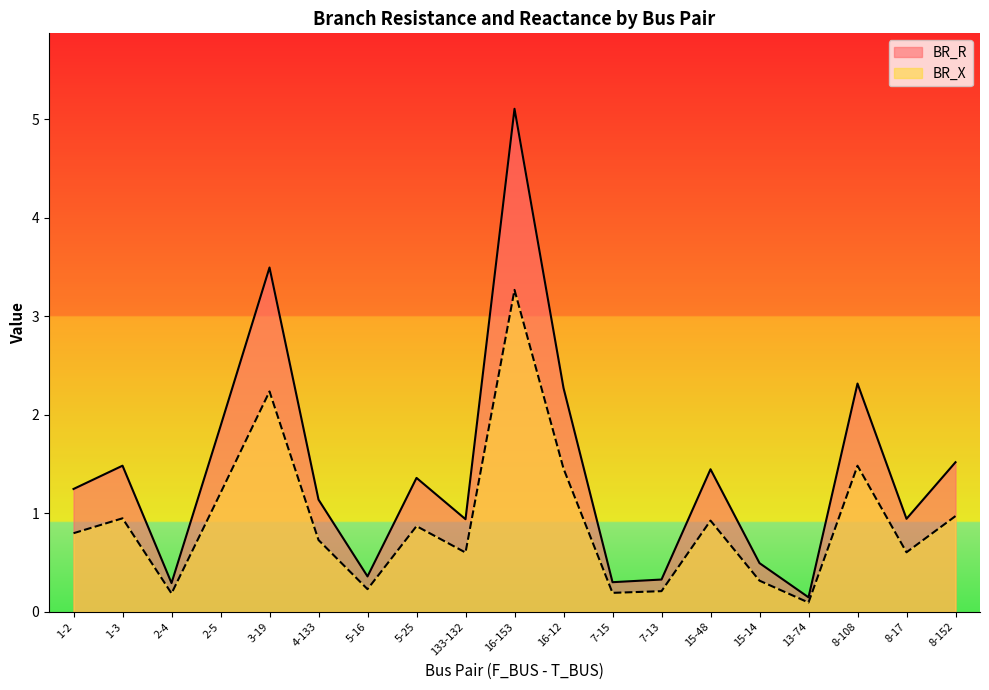

How many lines are shown in the chart?

2